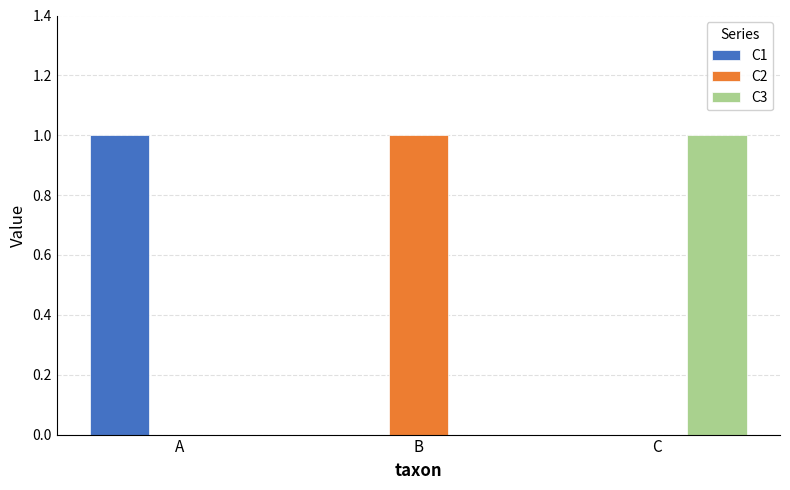

What is the spread (max minus min) of values at C?

1